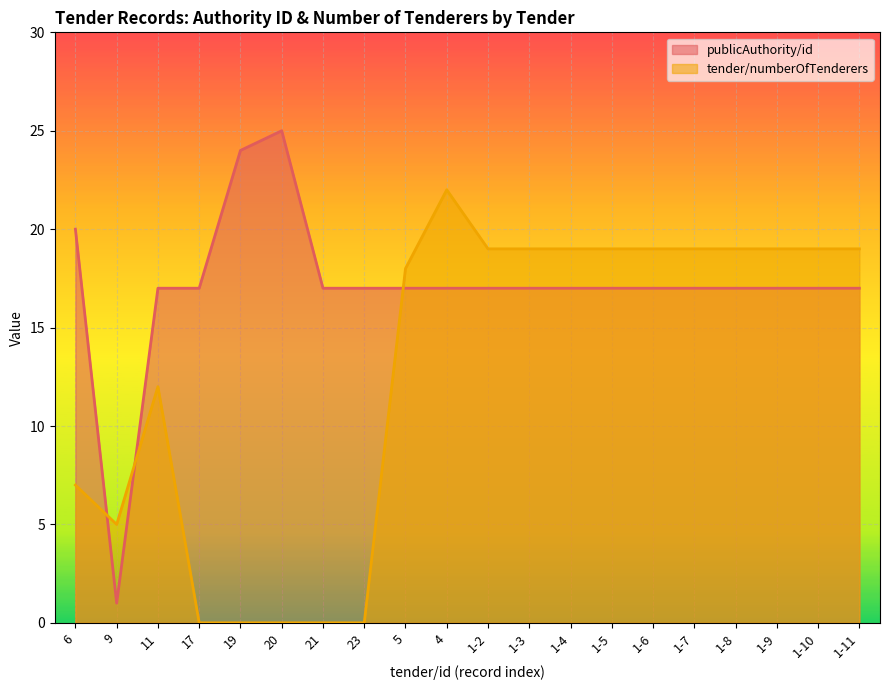

What is the difference between the maximum and minimum values in the tender/numberOfTenderers series?

22